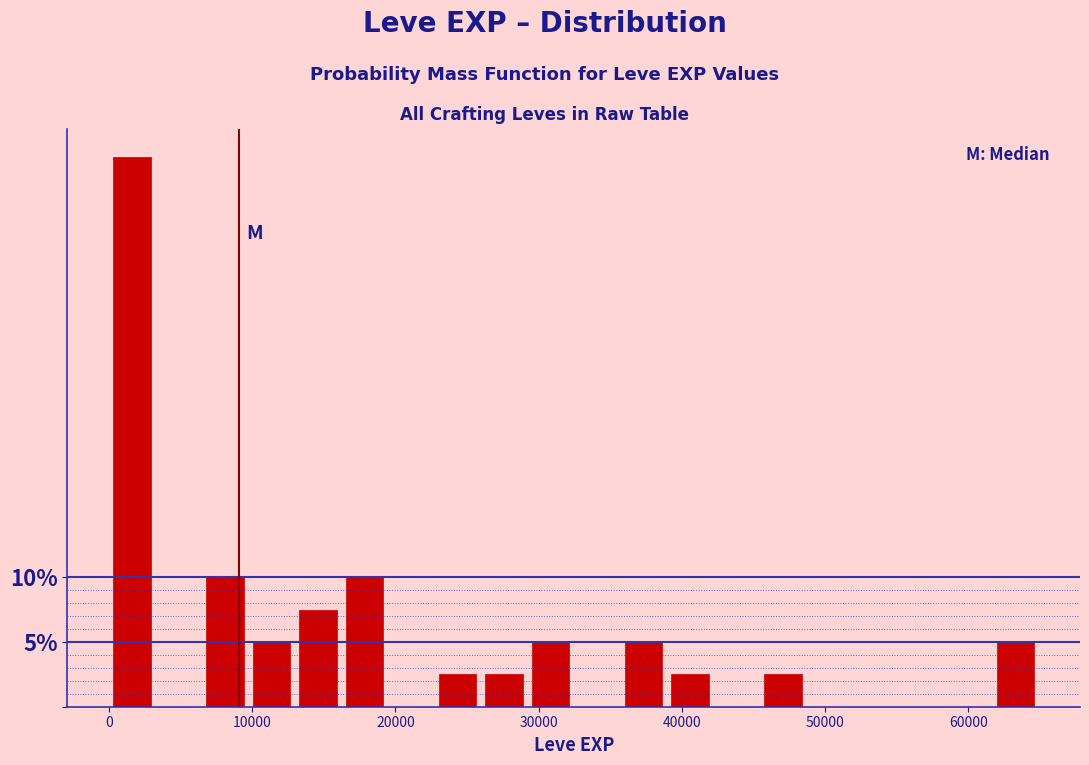

Around what value on the x-axis is the tallest bar? Give the approximate position of its centre, as read against the axis.

2000